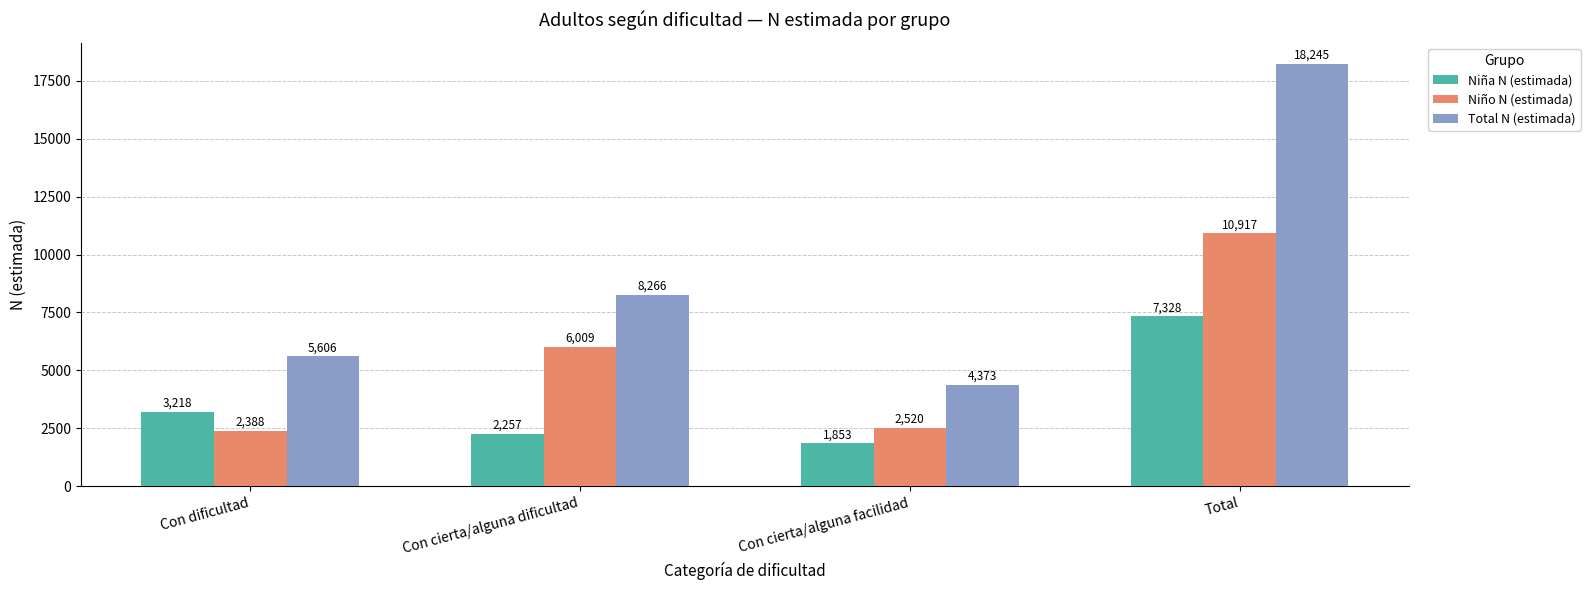

At which label is Niño N (estimada) closest to 6652?

Con cierta/alguna dificultad